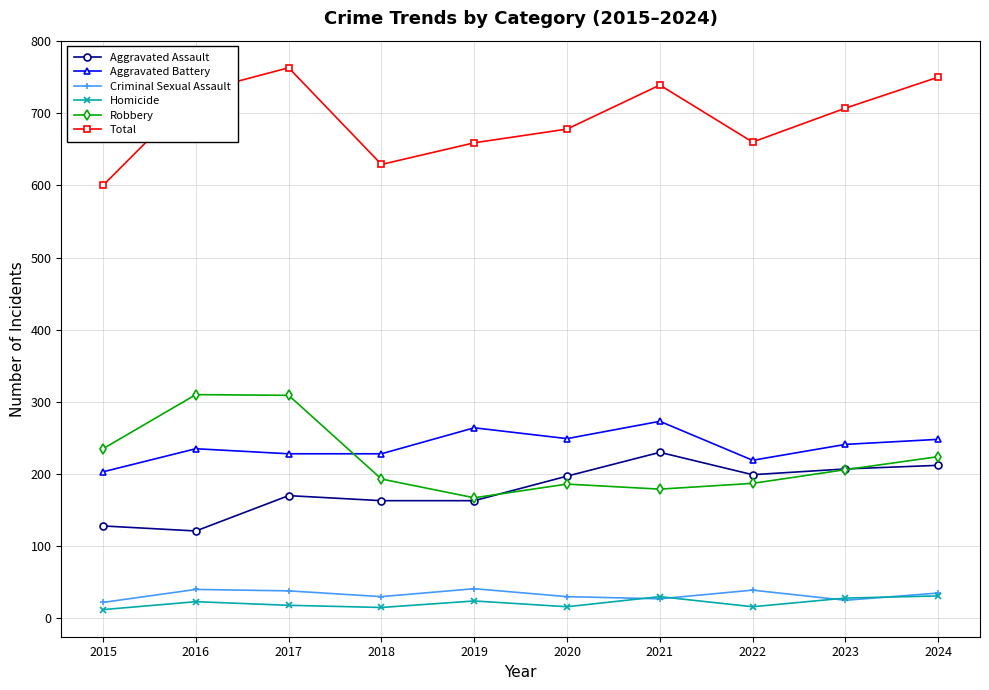

Where is the first local minimum for Robbery?

2019